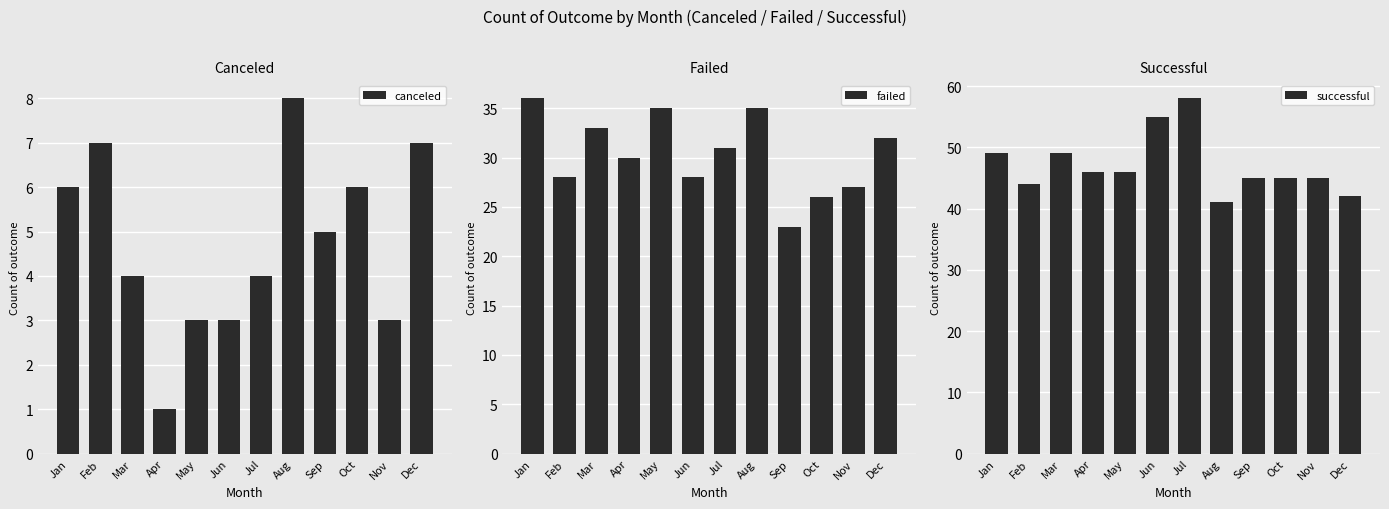

What is the smallest value displayed?

1